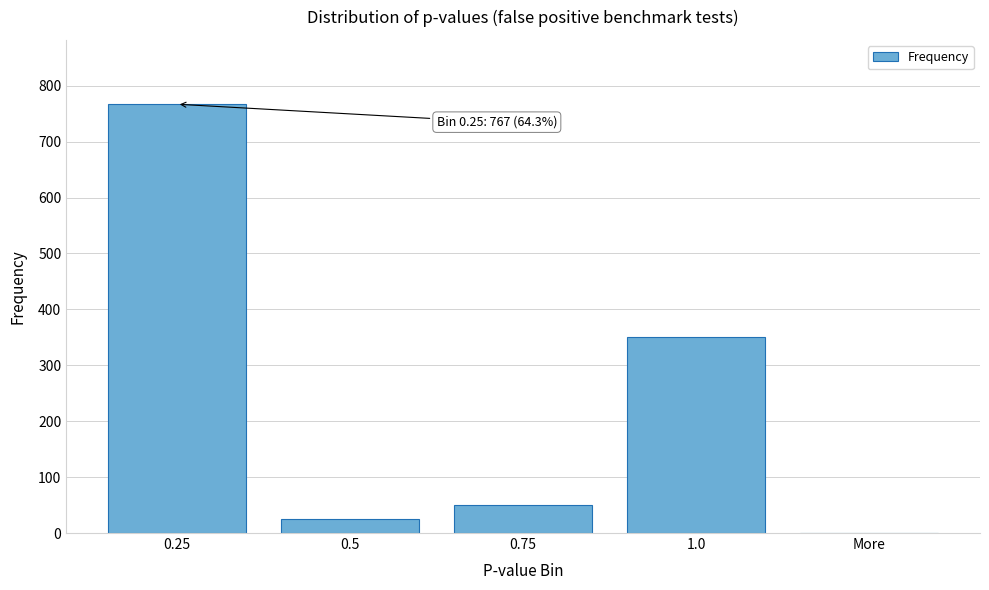

Reading left to right, transcribe all the data shown in this chart.

0.25=767	0.5=25	0.75=50	1.0=351	More=0